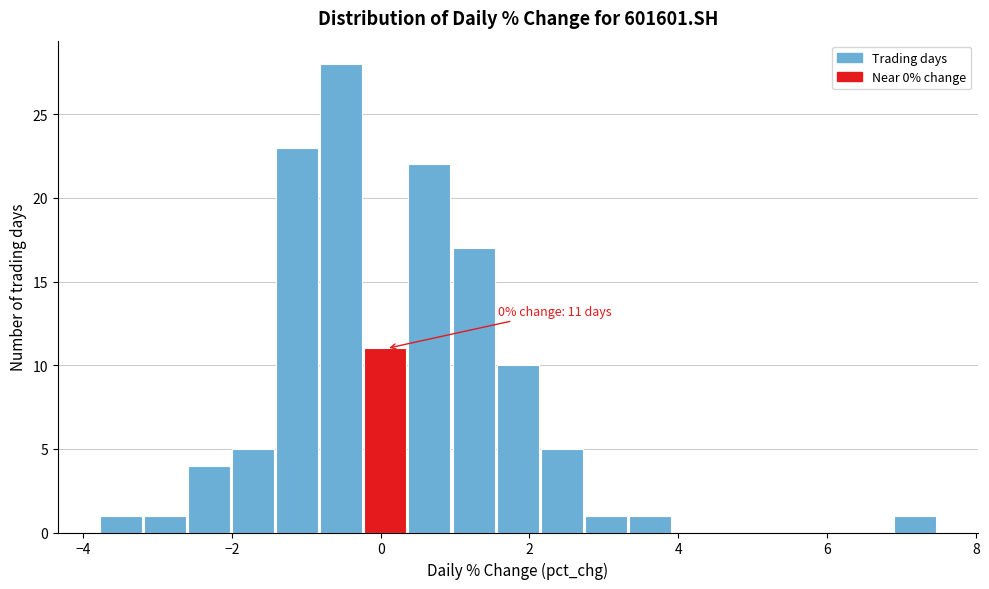

Read against the x-axis, roughly where is the centre of the tallest bar?

-0.6